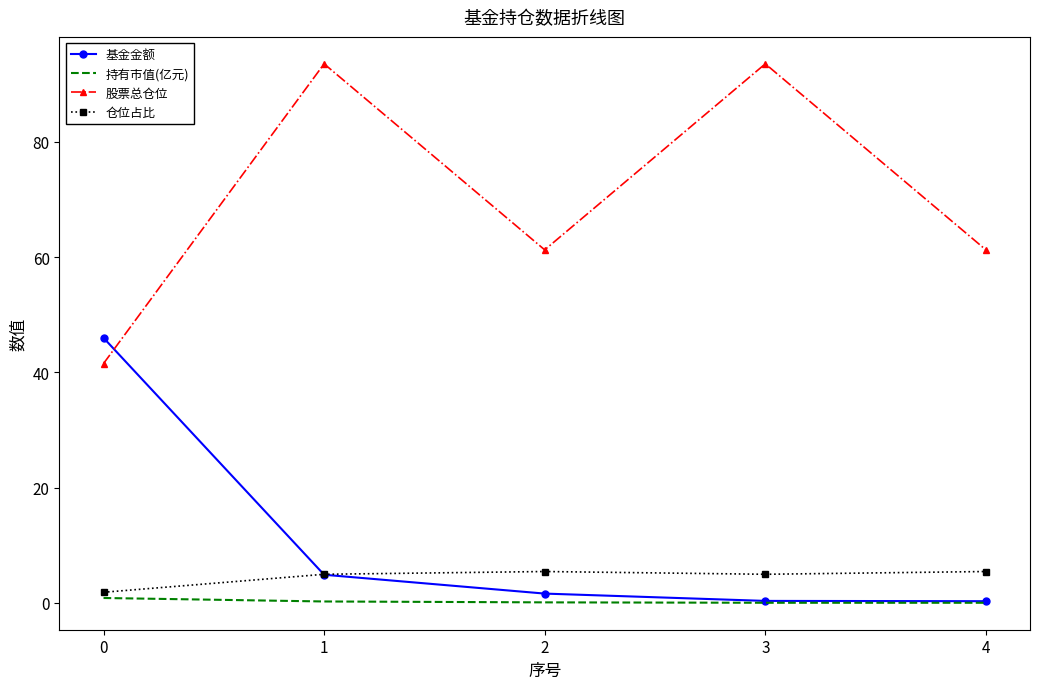

What is the average value of the 仓位占比 series?

4.5